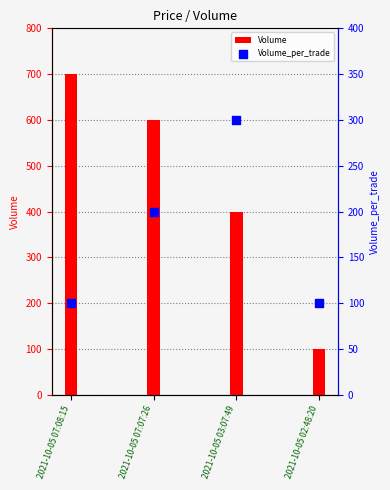

Which series has the largest total across all categories?

Volume